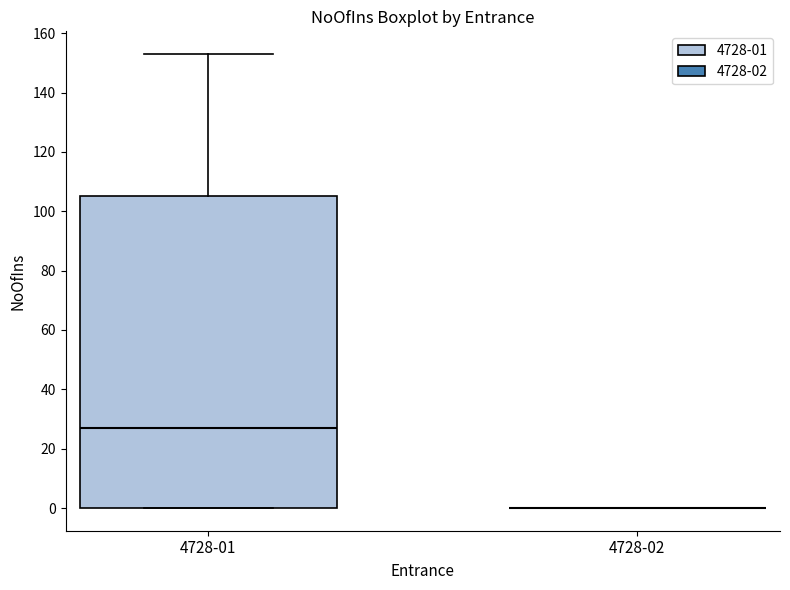

Where is the lower edge of the box for 4728-01 on the y-axis? The values are not printed on the chart, so give them approximately, as read against the axis.

0